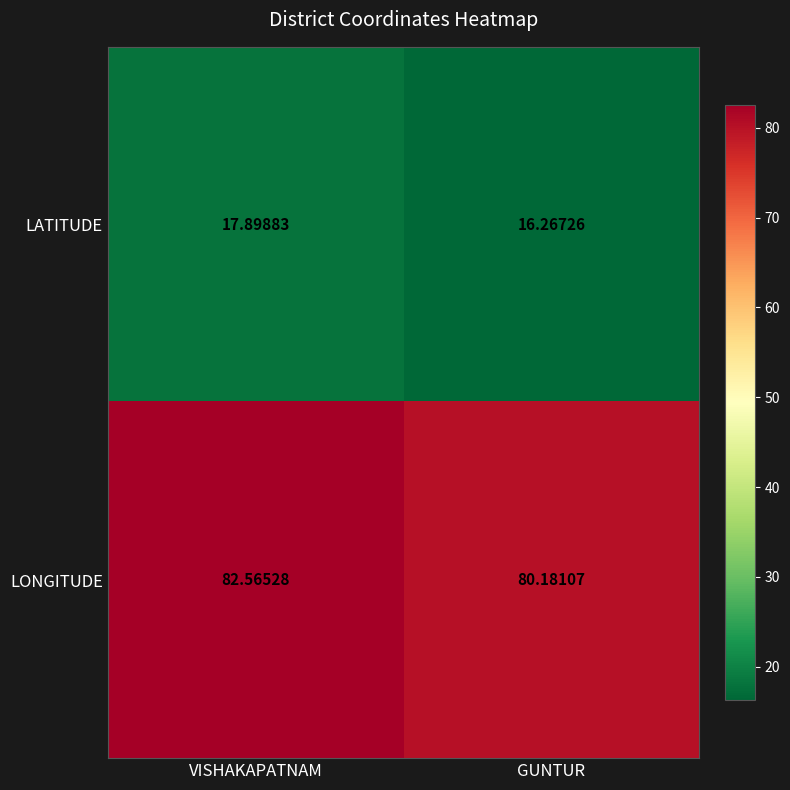

Which series has the largest total across all categories?

LONGITUDE